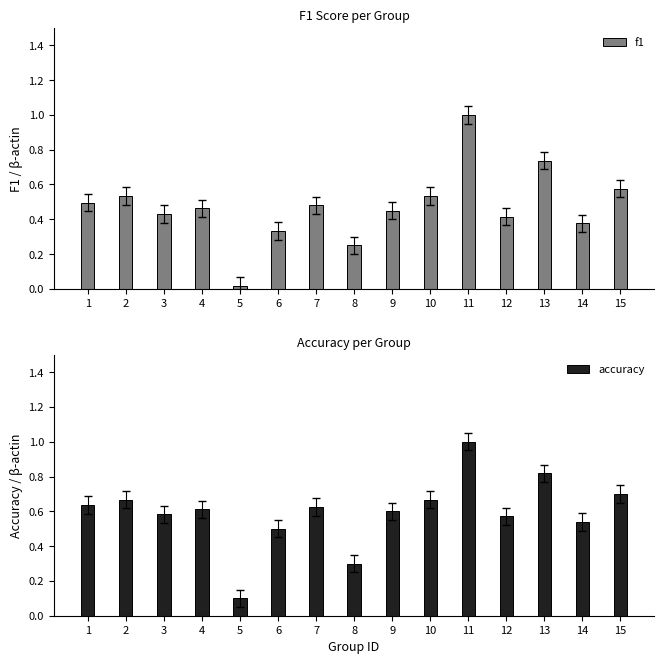

Reading right to left, what are all the values shown in this chart?

f1: 0.6	0.4	0.7	0.4	1.0	0.5	0.5	0.3	0.5	0.3	0.0	0.5	0.4	0.5	0.5
accuracy: 0.7	0.5	0.8	0.6	1.0	0.7	0.6	0.3	0.6	0.5	0.1	0.6	0.6	0.7	0.6